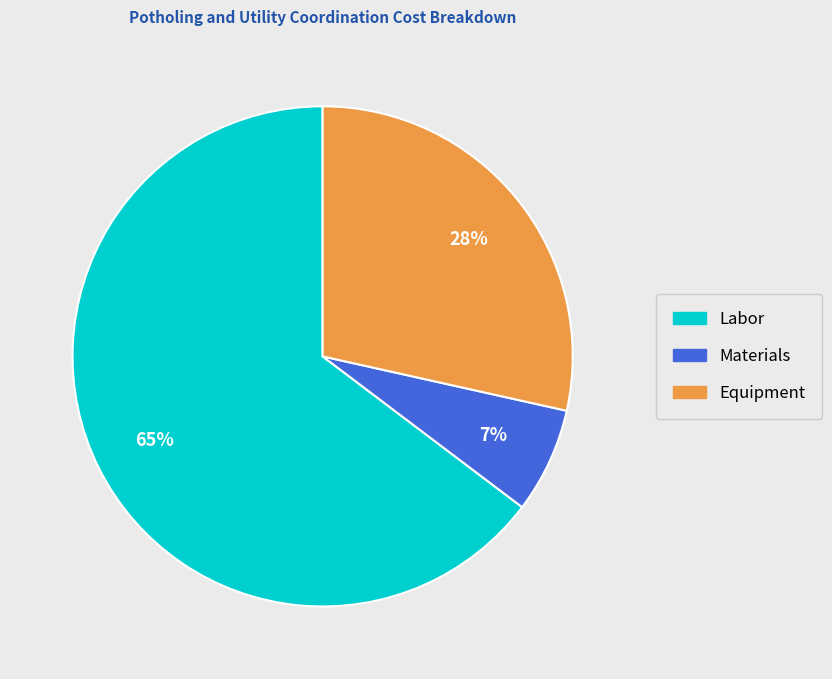

Does any single category account for the majority?

Yes